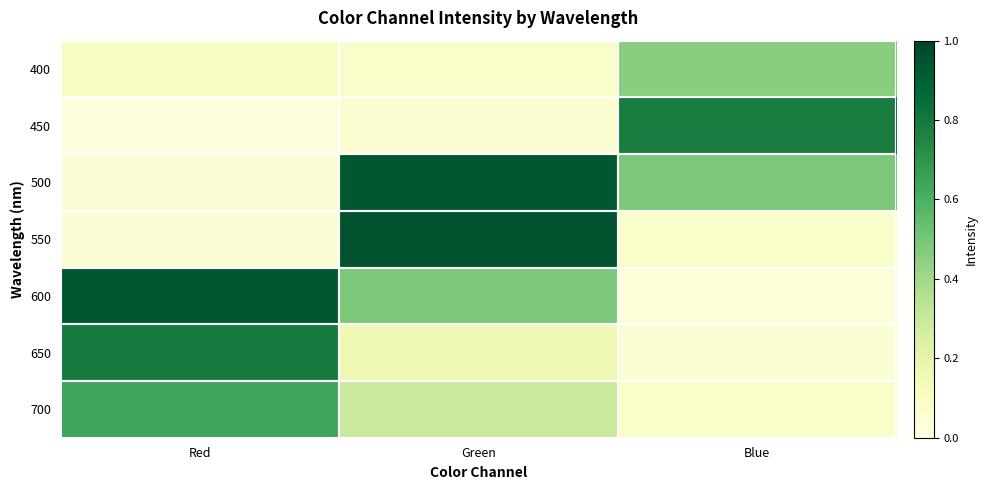

At which category does the chart reach its minimum across all series?

Red